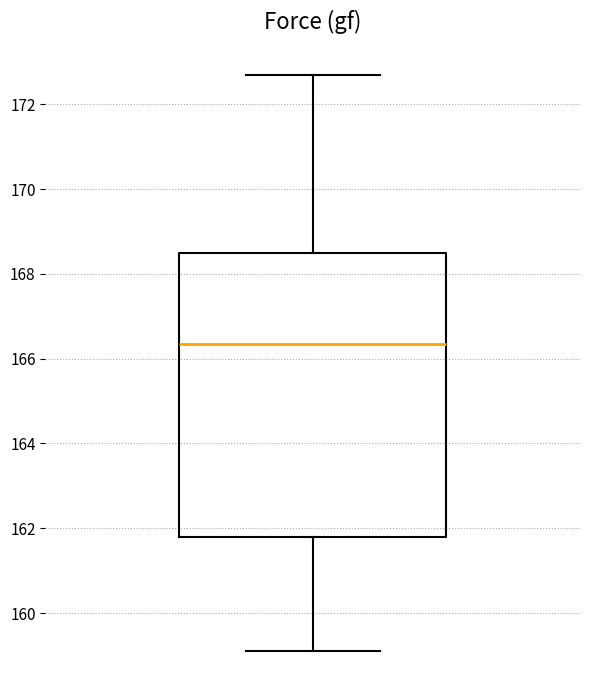

Where does the upper whisker of the box end on the y-axis? The values are not printed on the chart, so give them approximately, as read against the axis.

172.8